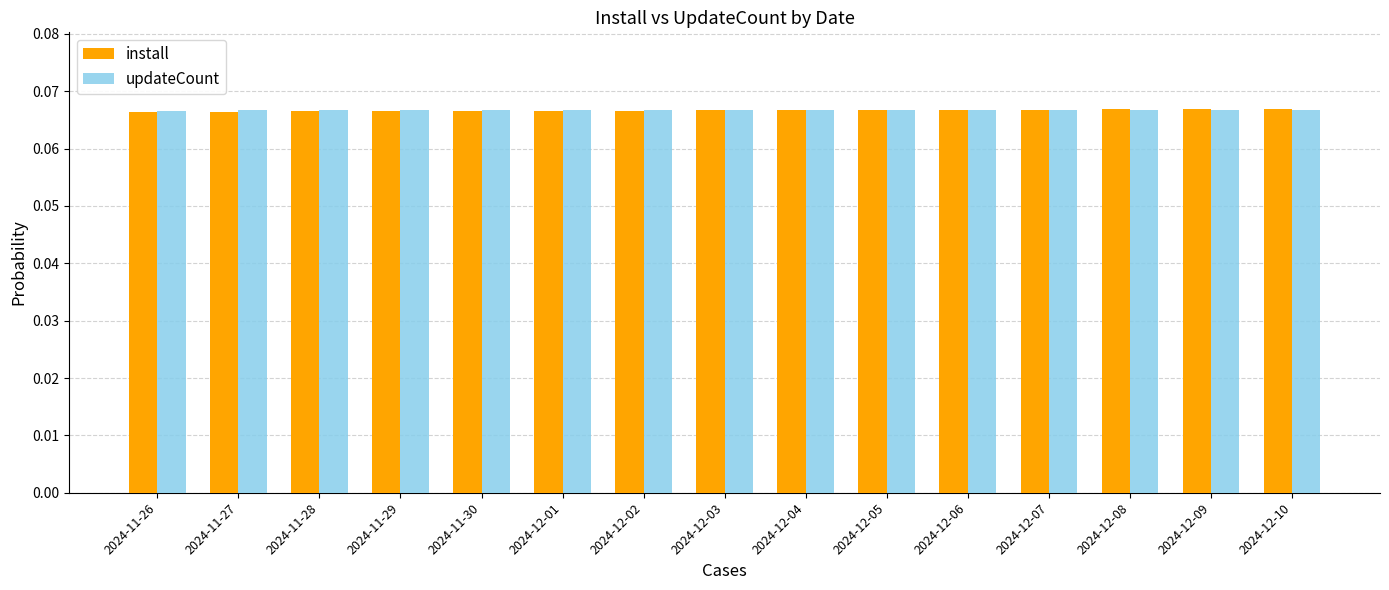

How many series are shown in this chart?

2